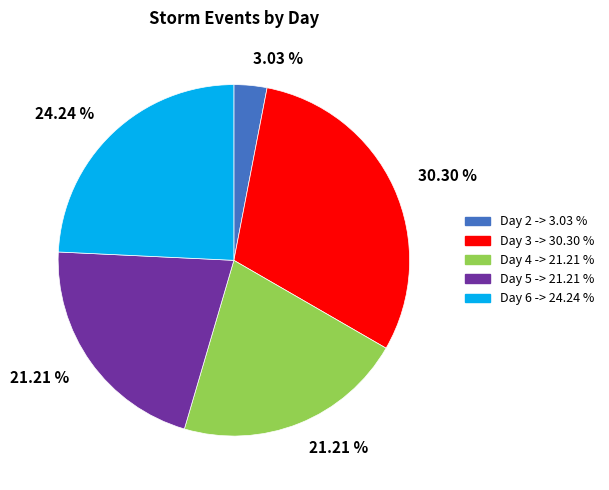

Does any single category account for the majority?

No